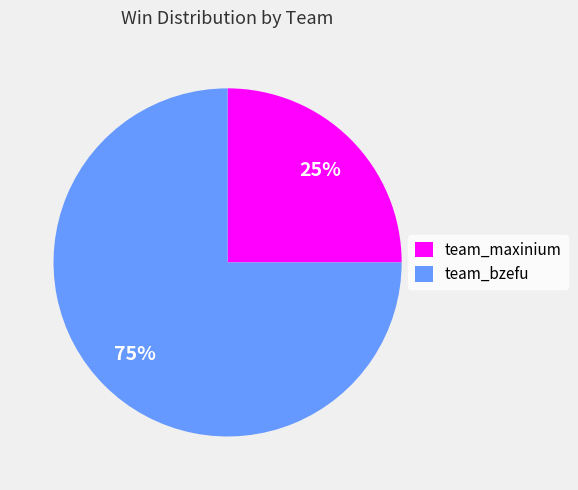

What is the ratio of the value at team_bzefu to the value at team_maxinium?

3.0